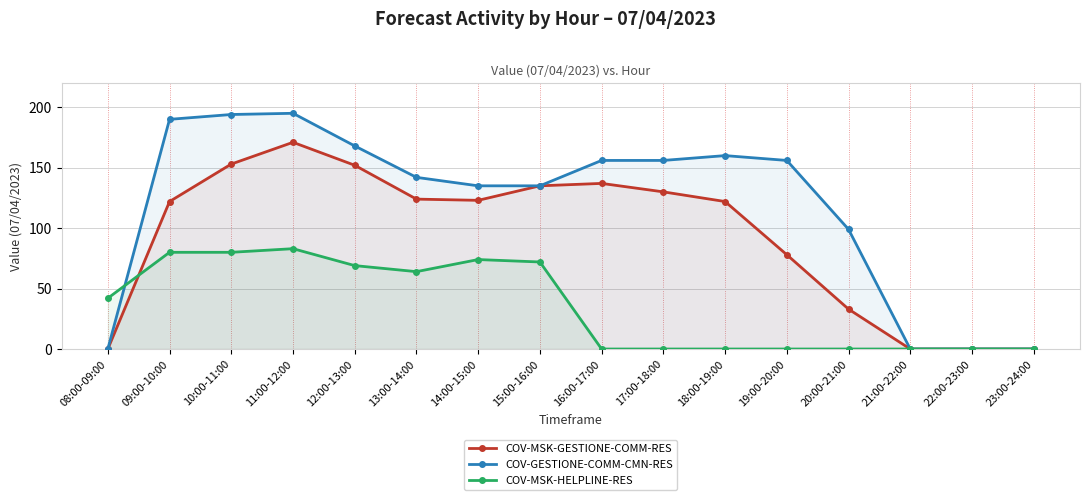

True or false: COV-GESTIONE-COMM-CMN-RES has more than 1 points higher than both neighbors.

True